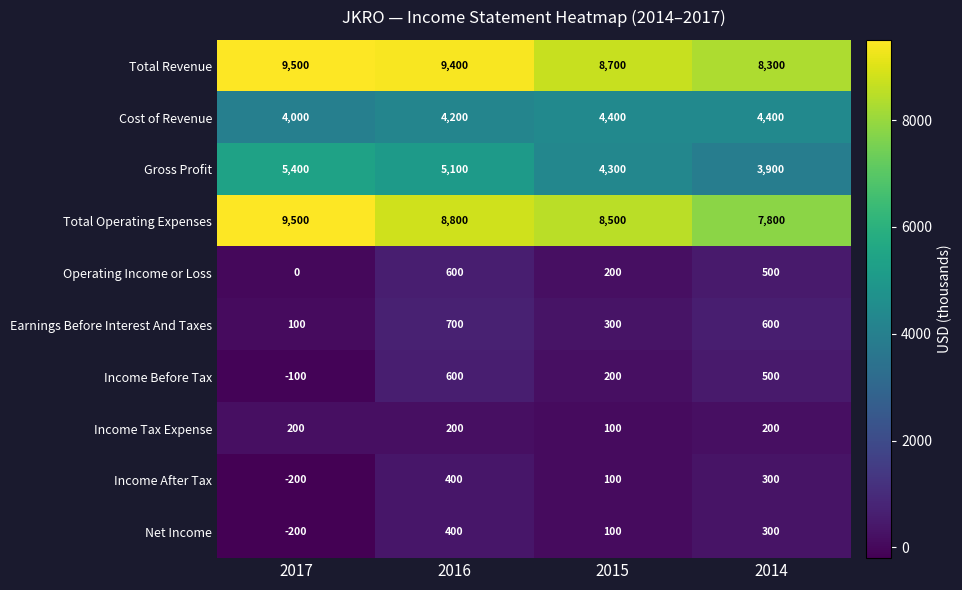

At how many categories does at least one series exceed 826?

4